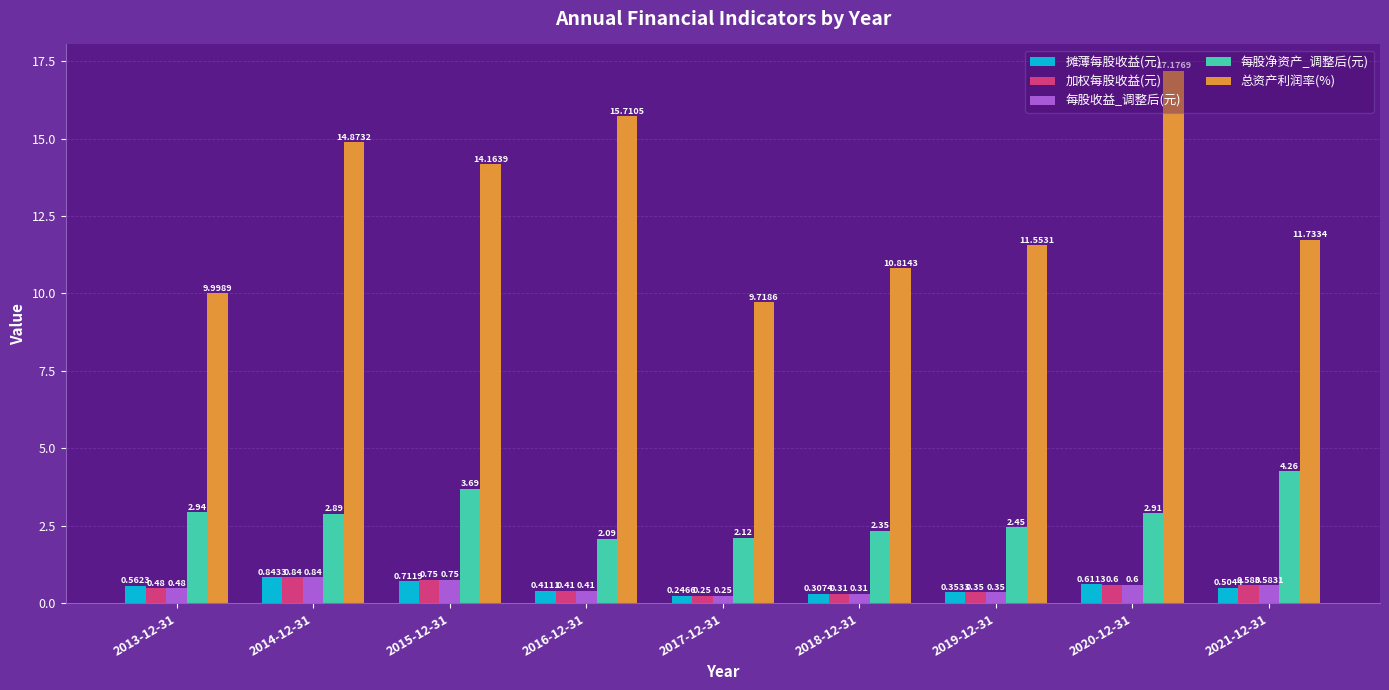

Which series changed the most between 2013-12-31 and 2016-12-31?

总资产利润率(%)